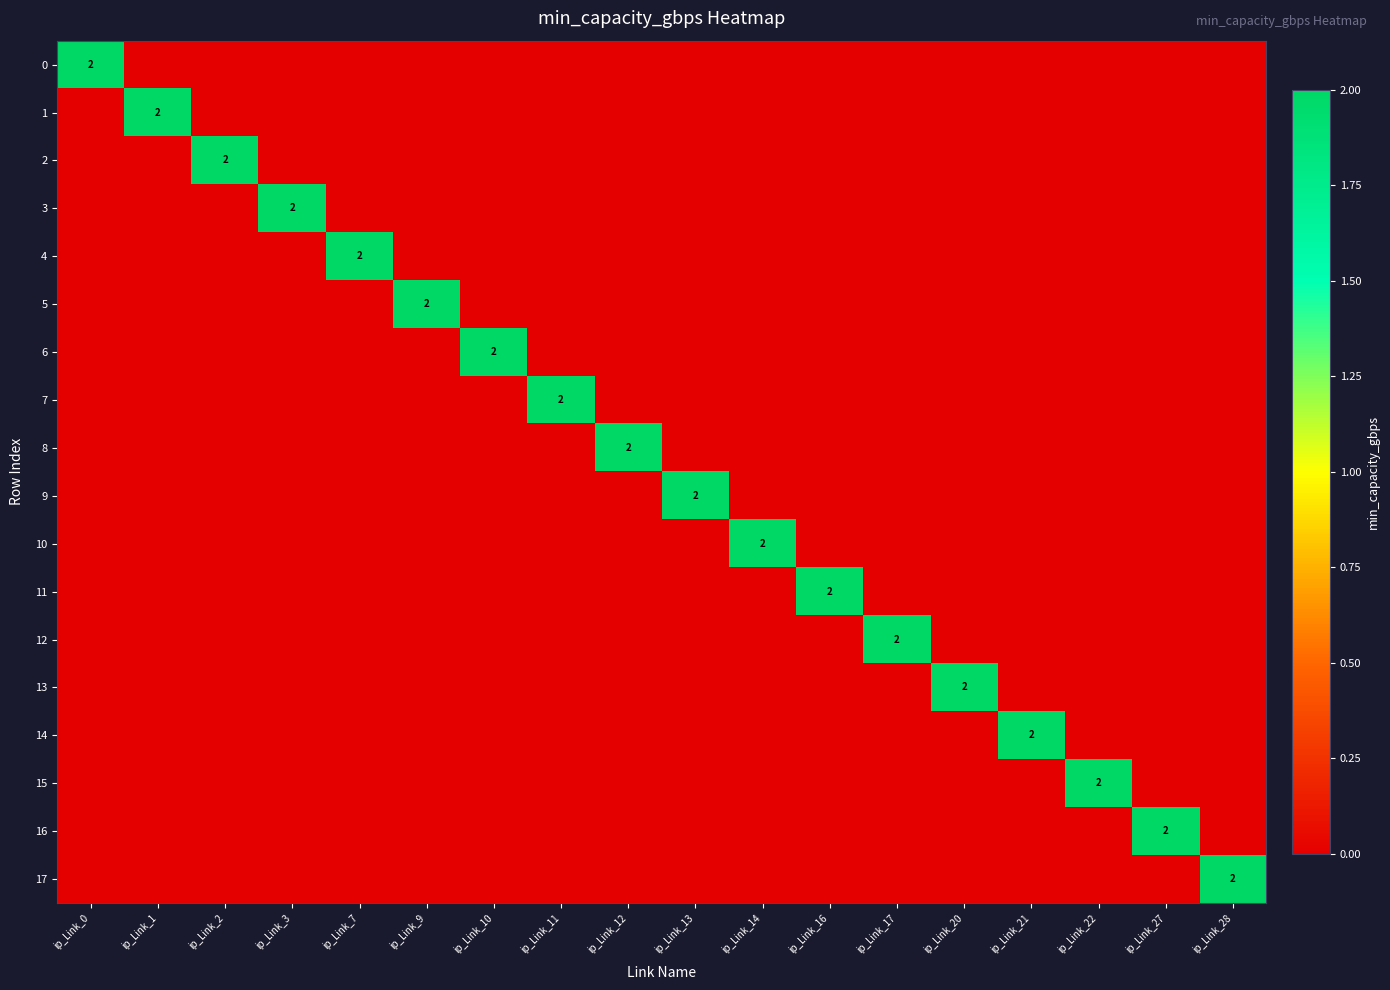

At ip_Link_20, list the series in order from largest to smallest.

13, 0, 1, 2, 3, 4, 5, 6, 7, 8, 9, 10, 11, 12, 14, 15, 16, 17